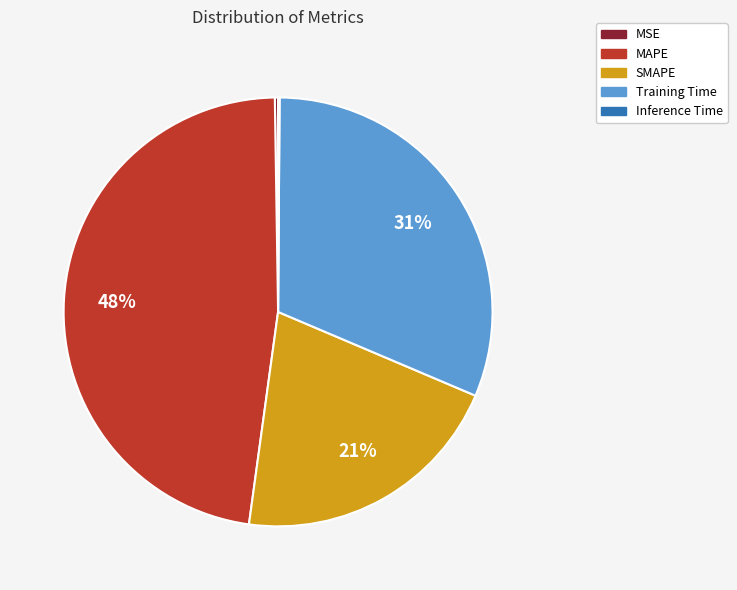

What is the largest slice in the pie chart?

MAPE